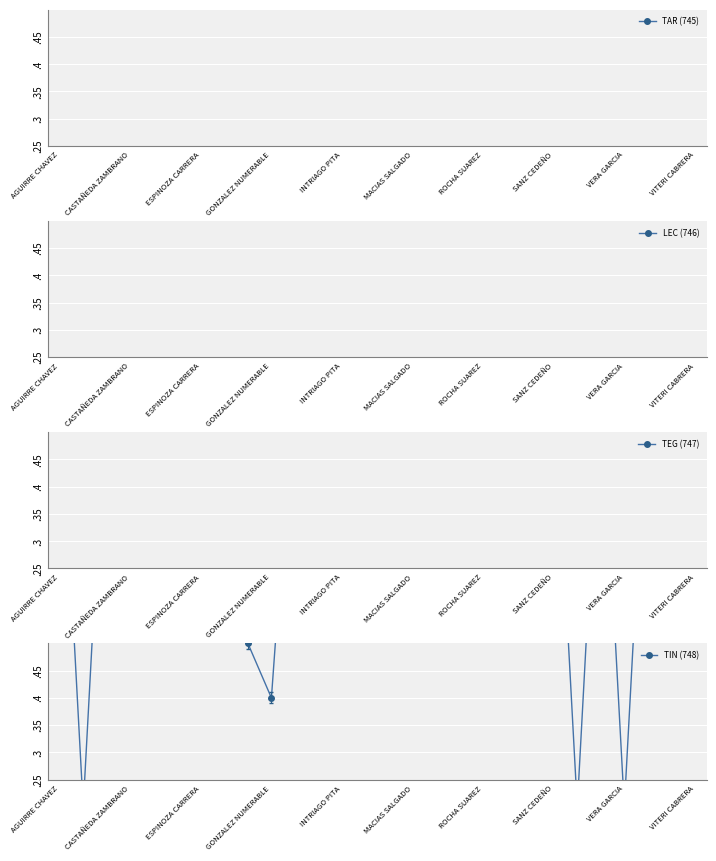

Rank the series at AGUIRRE CHAVEZ from highest to lowest value.

TAR (745), LEC (746), TEG (747), TIN (748)